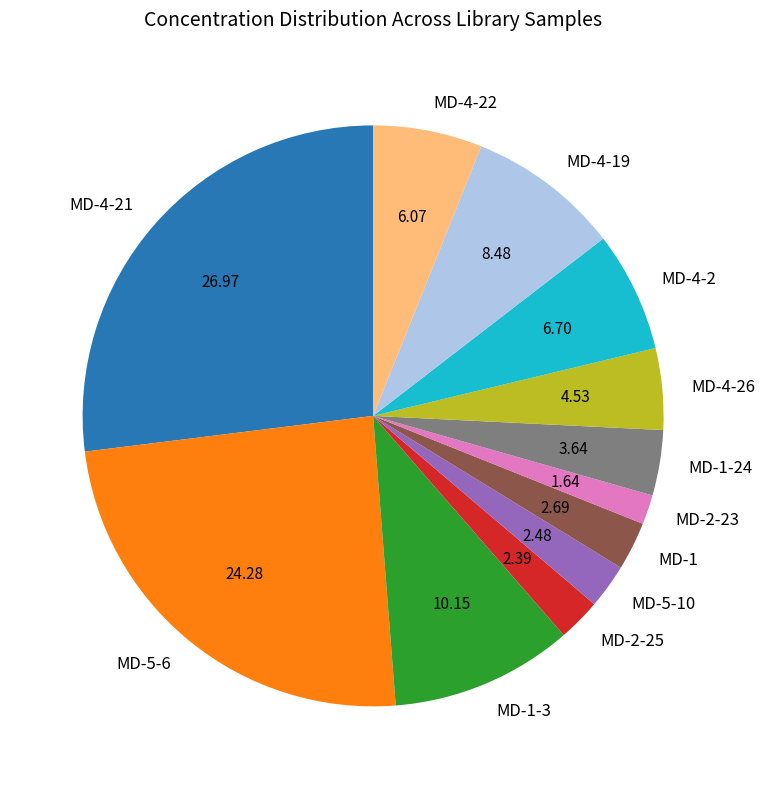

Does any single category account for the majority?

No